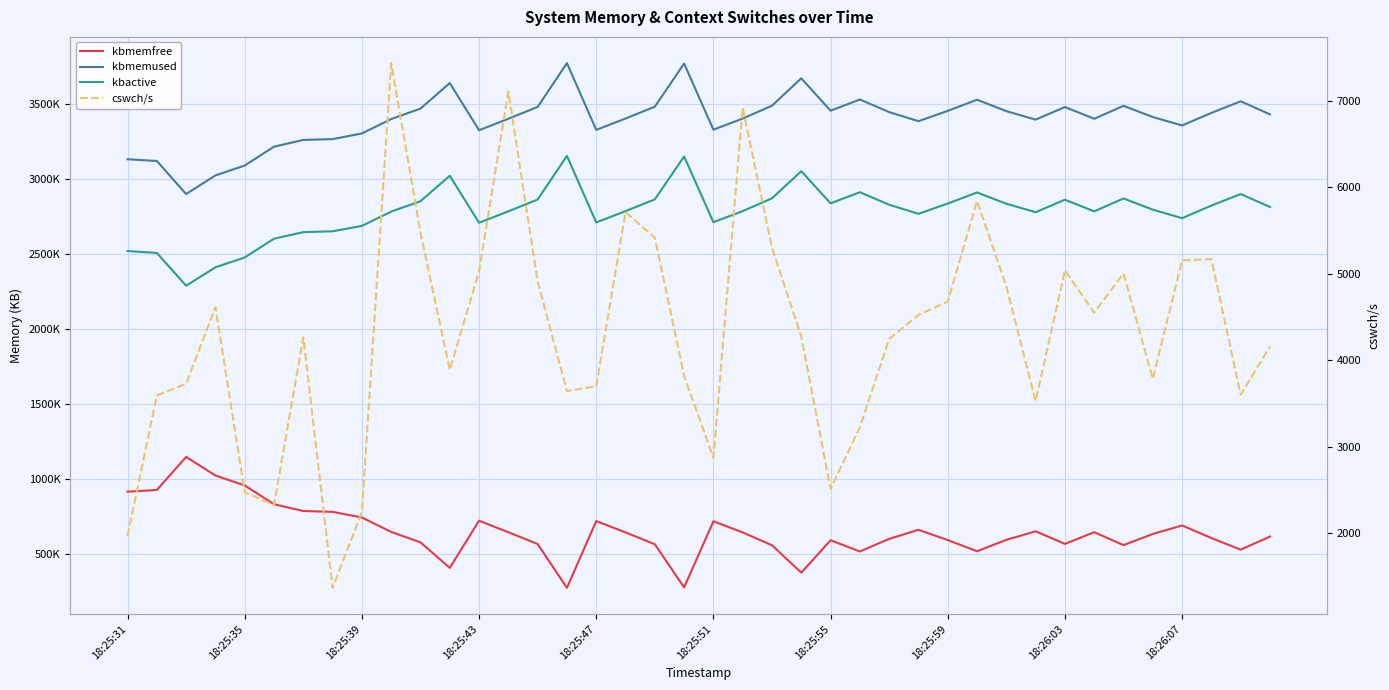

What is the sum of the cswch/s values at 13 and 24?

9620